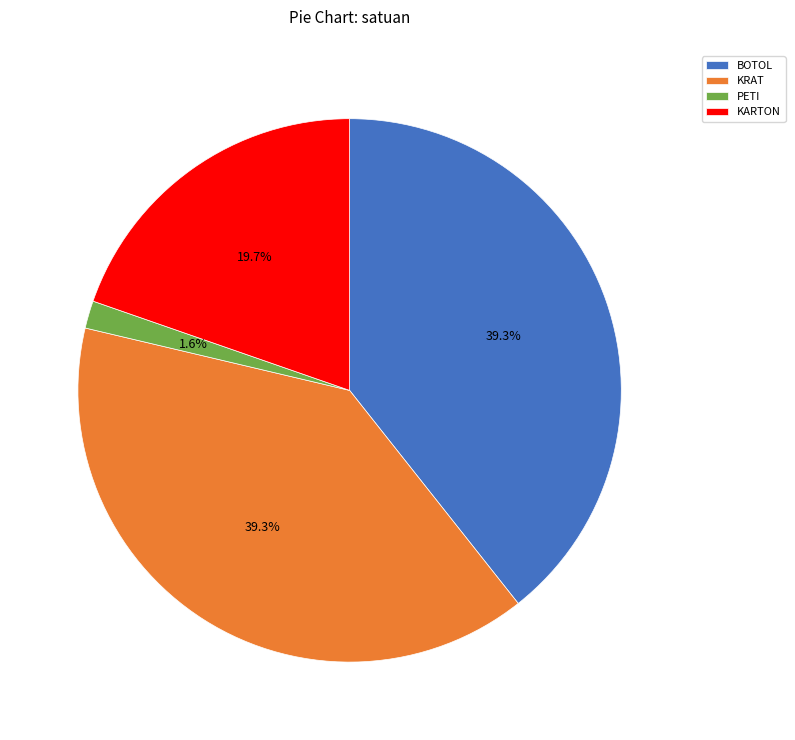

Approximately how many times larger is the value at KRAT compared to BOTOL?

1.0